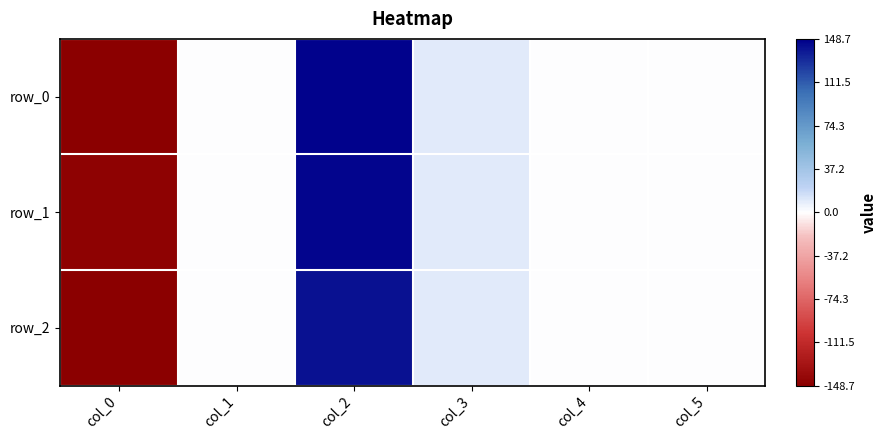

Which series has the largest total across all categories?

row_1